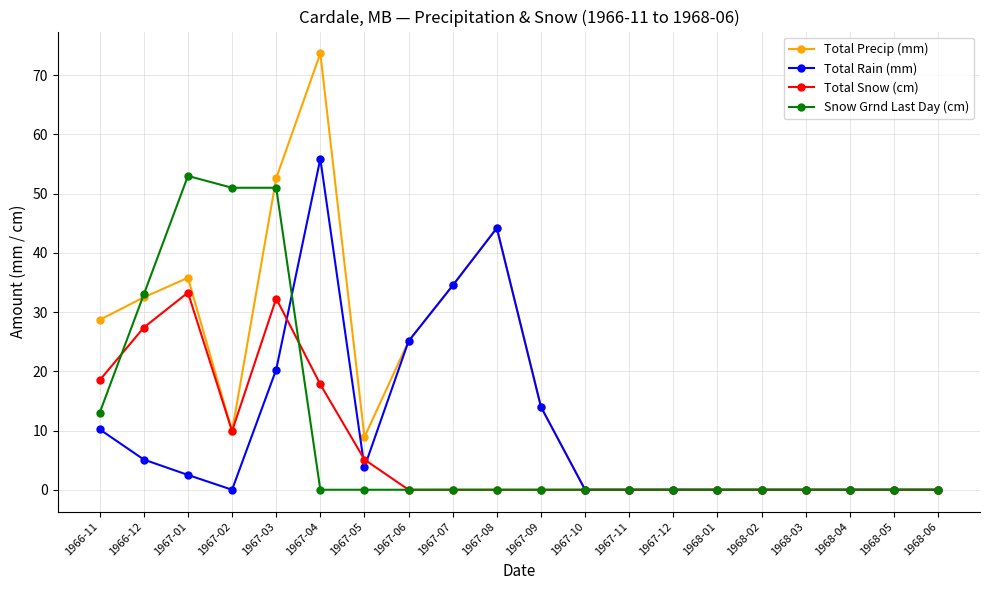

Does the chart have visible grid lines?

Yes